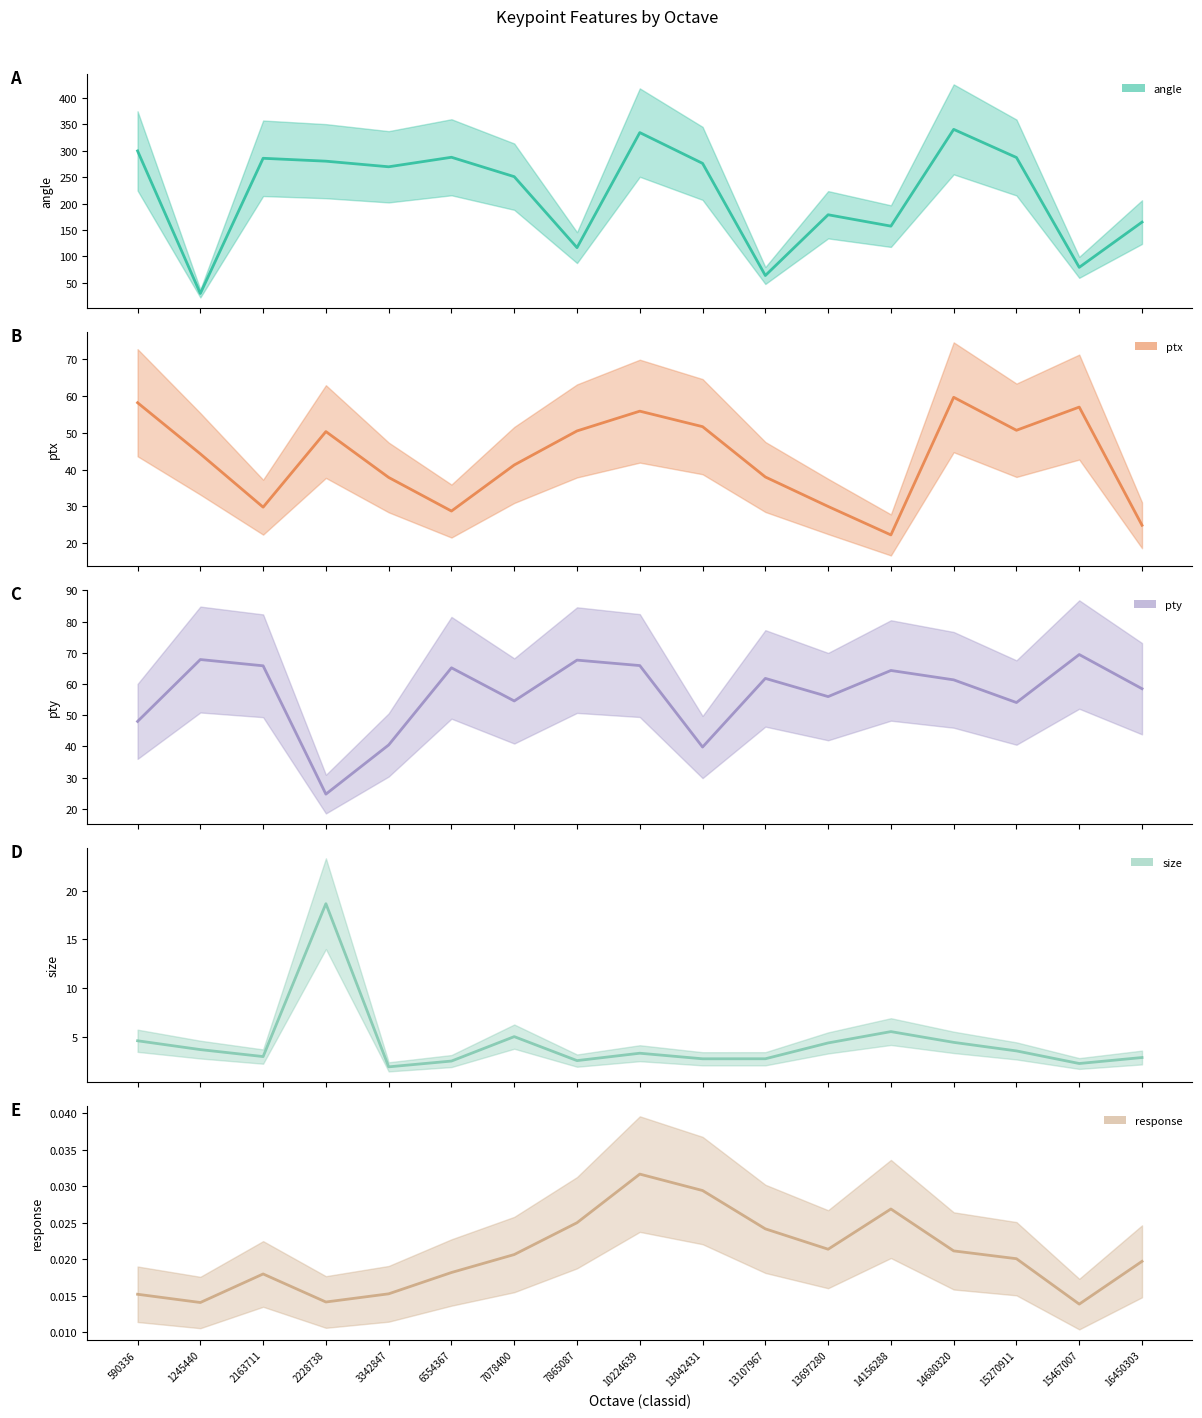

What is the greatest value displayed?

340.3